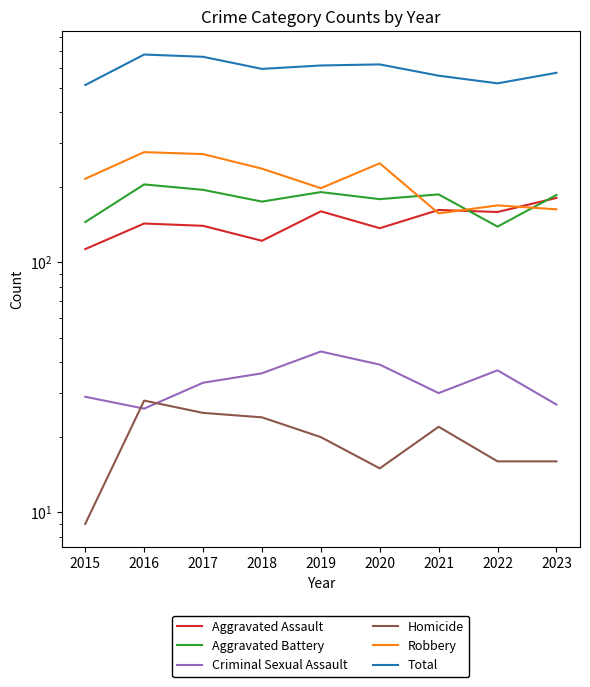

The Total series shows 613 at 2019. True or false?

True